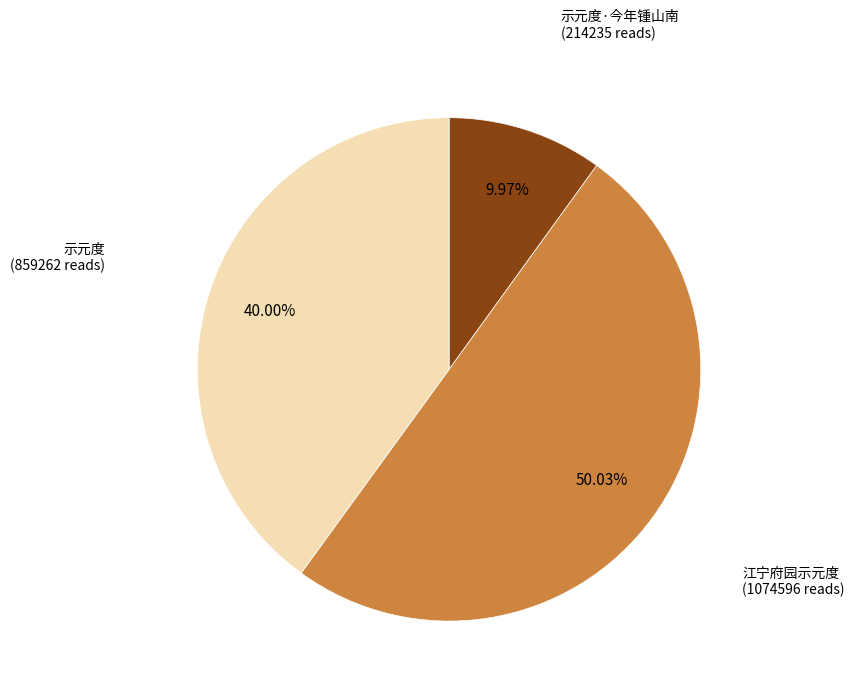

What is the smallest slice in the pie chart?

示元度·今年锺山南